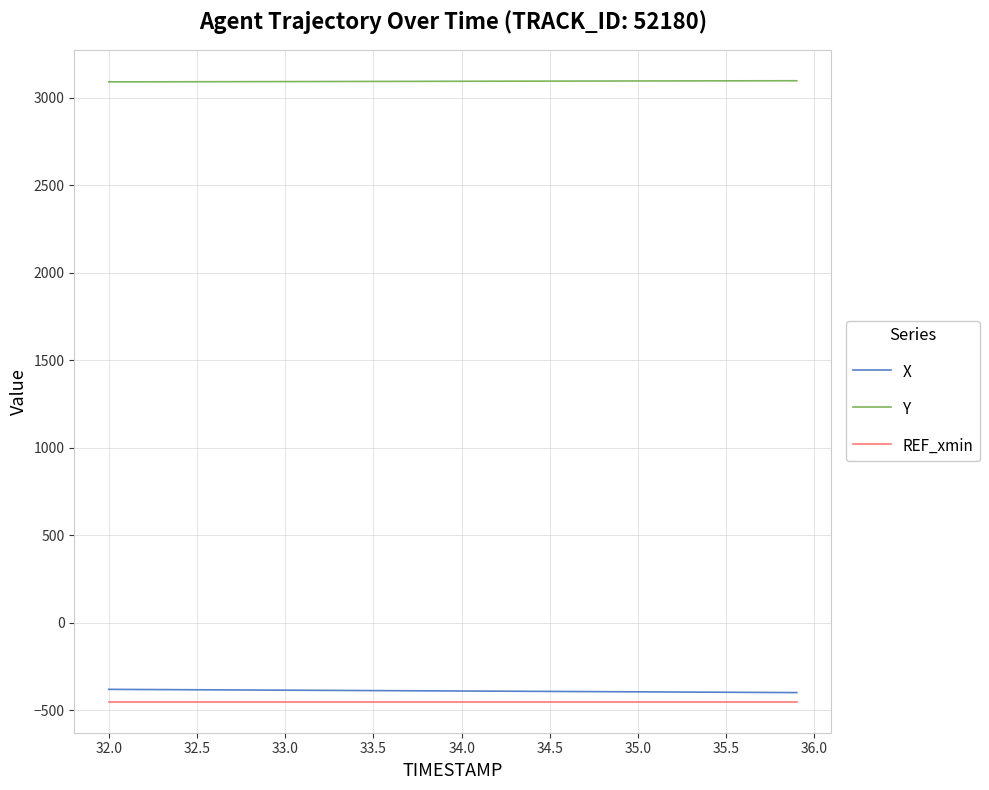

Which series has the largest total across all categories?

Y